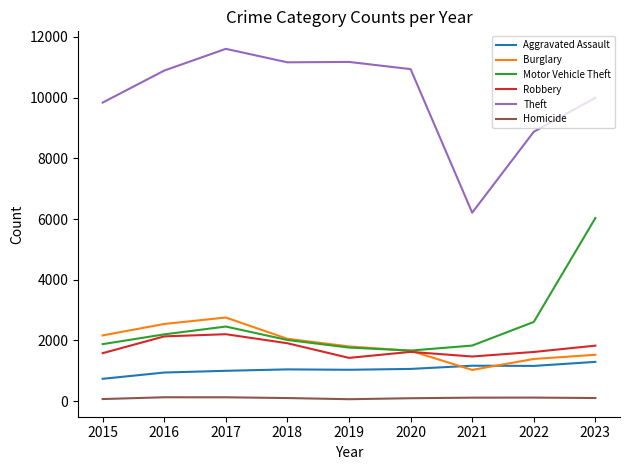

True or false: Burglary and Theft cross at least once.

False